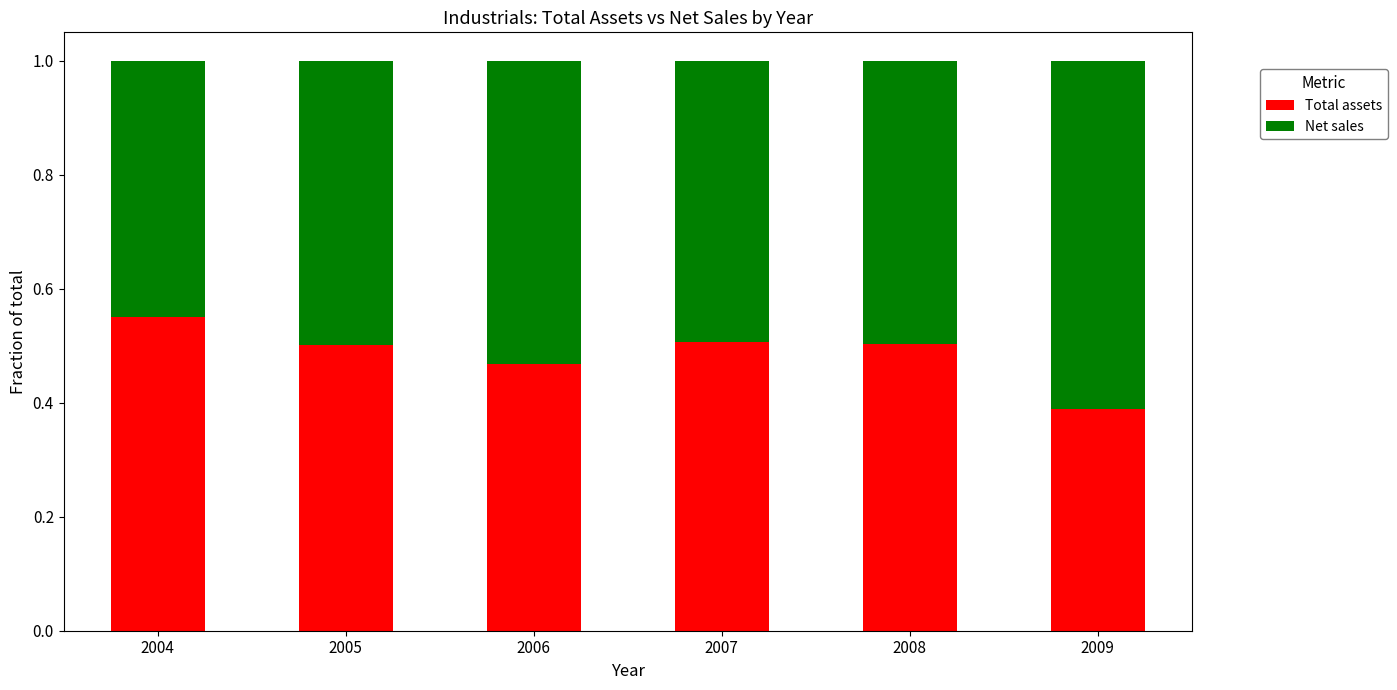

Is it true that Total assets equals 0.5 at 2006?

True